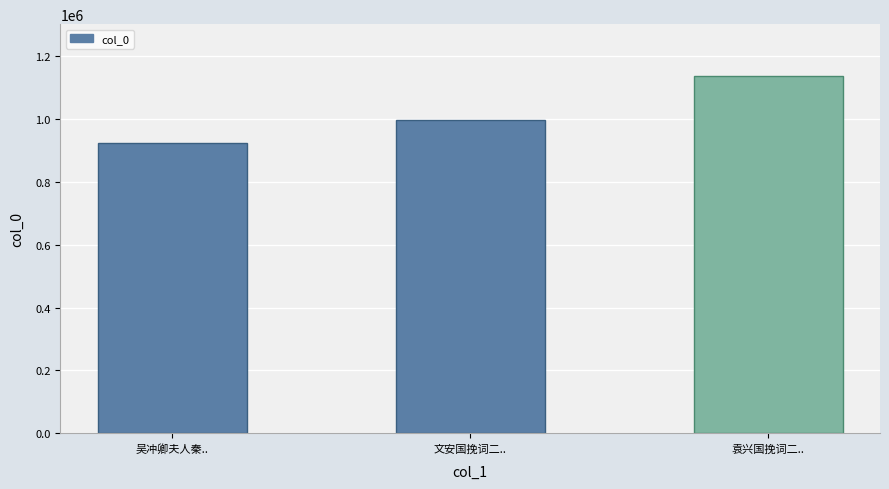

Between 文安国挽词二.. and 袁兴国挽词二.., which is larger?

袁兴国挽词二..